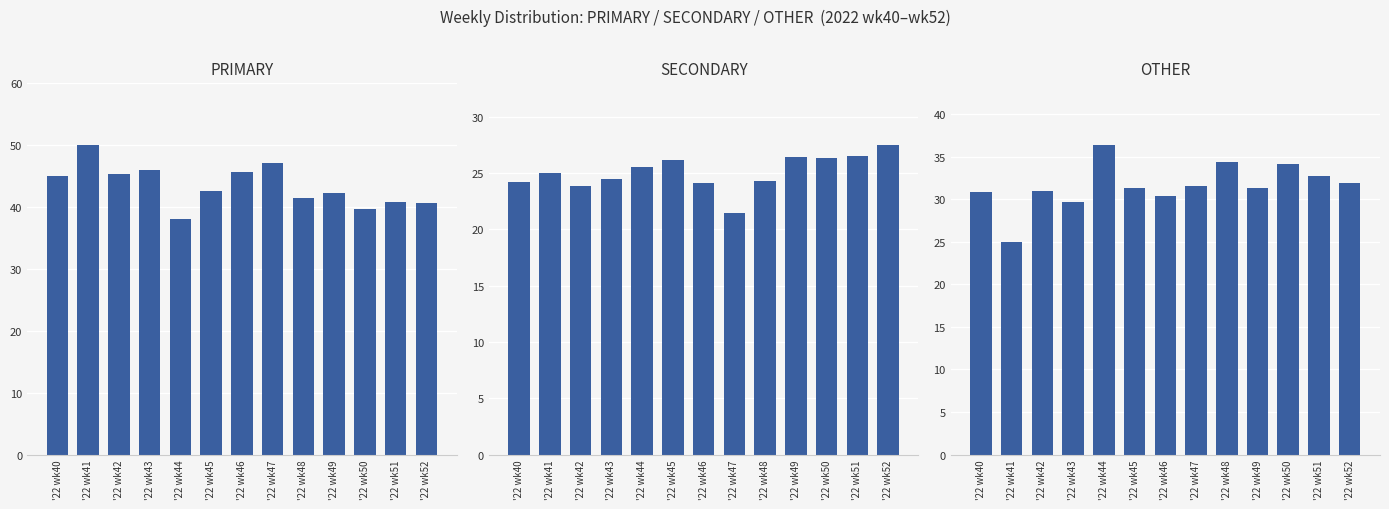

Which category has the lowest value across all series?

'22 wk47